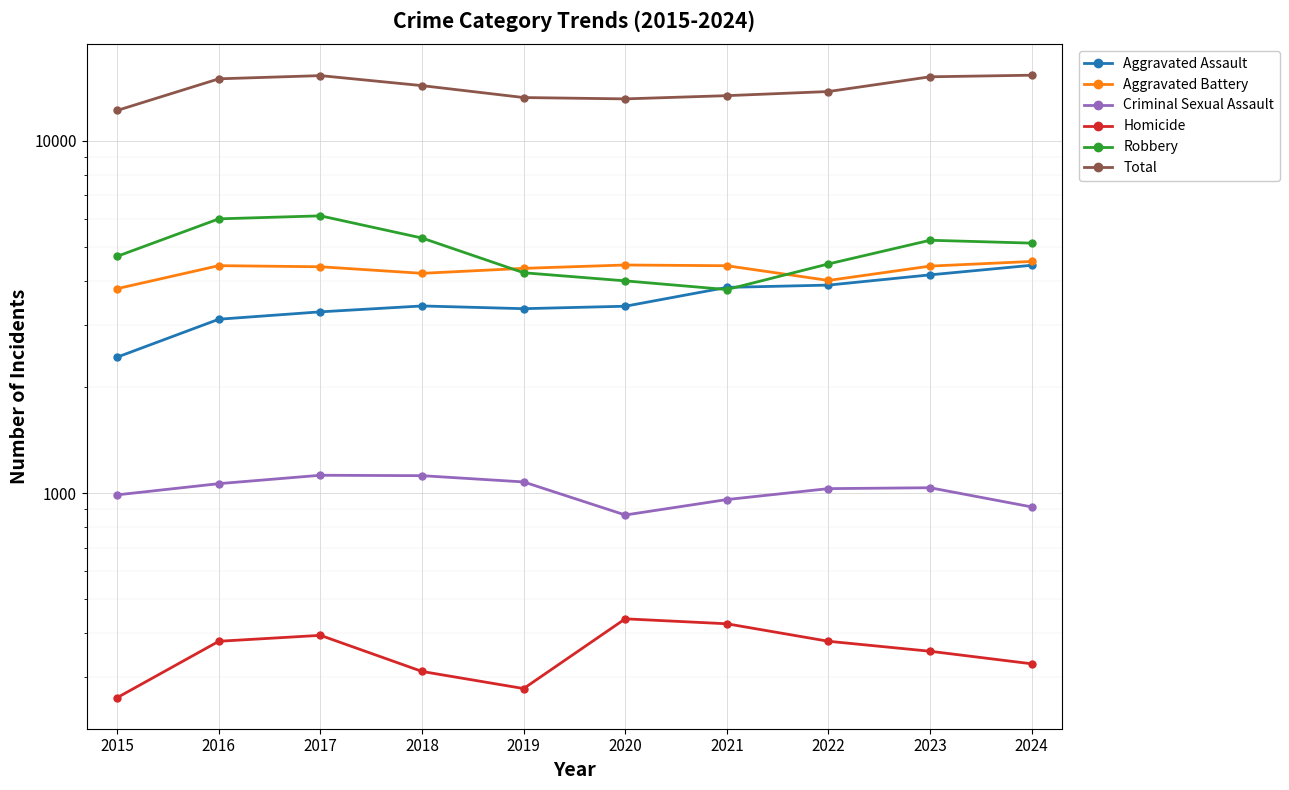

In Robbery, how many points are lower than both neighbors (excluding endpoints)?

1